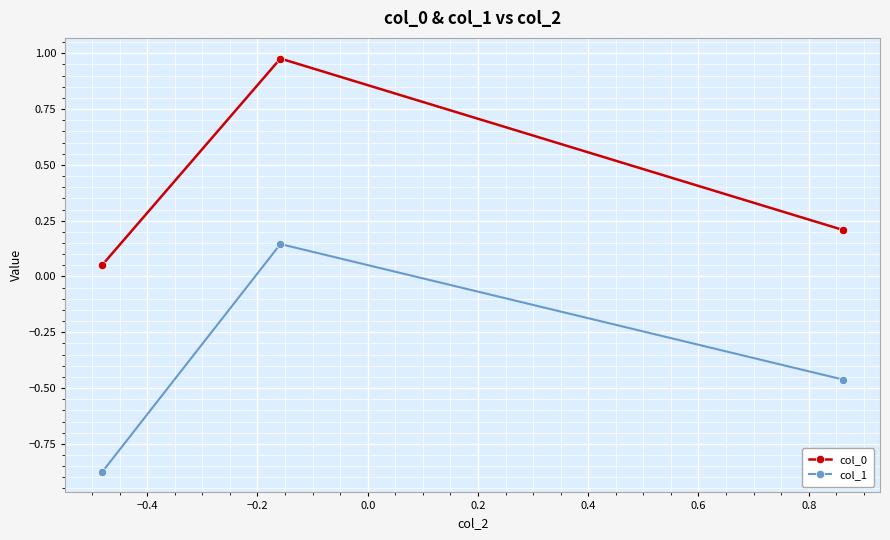

What are all the series names shown in the legend?

col_0, col_1